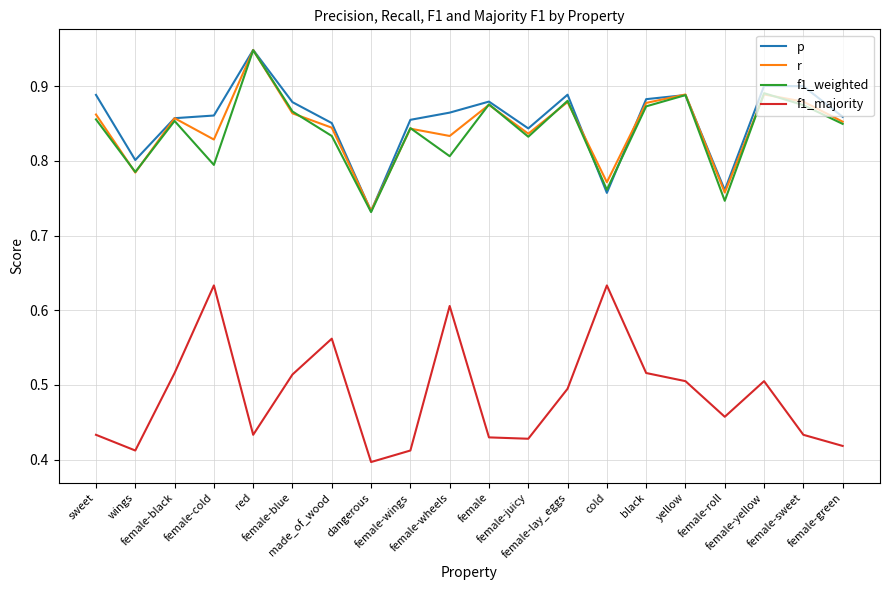

True or false: f1_majority and r intersect in this chart.

False